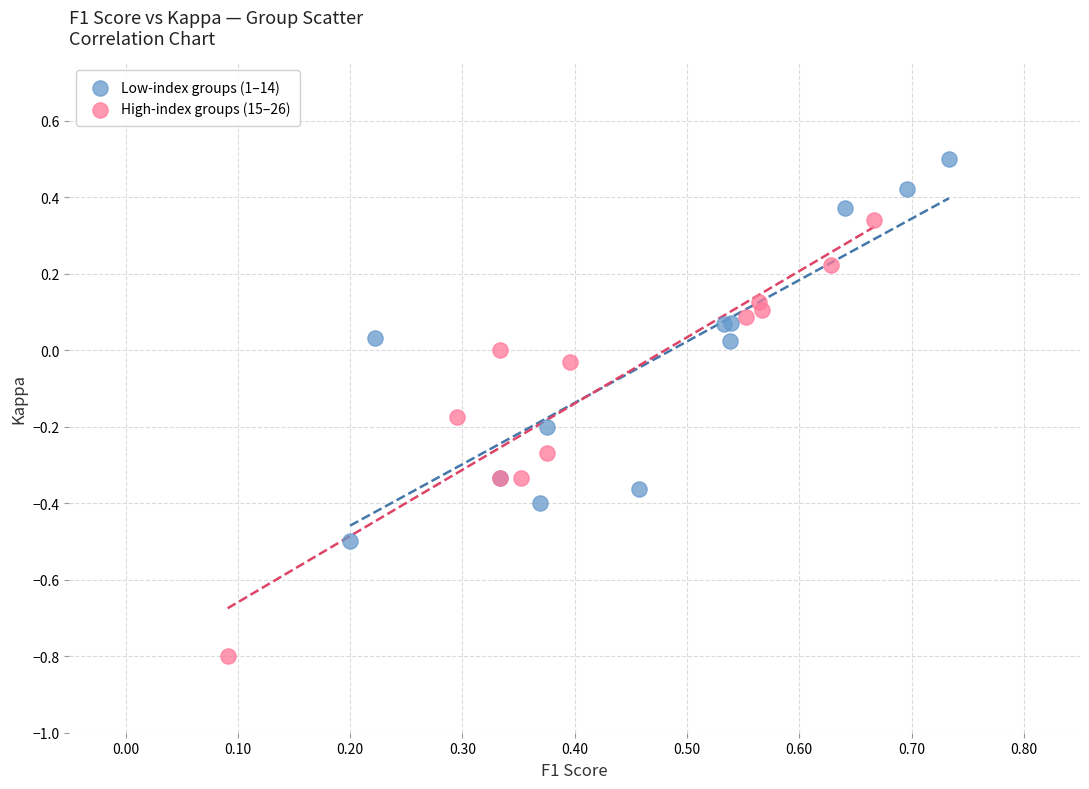

Which series has the largest Y range (max minus min)?

High-index groups (15–26)